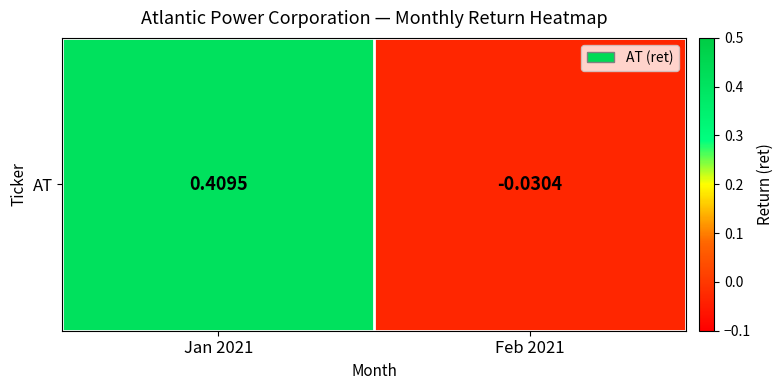

True or false: the data shows 0.6 at Jan 2021.

False